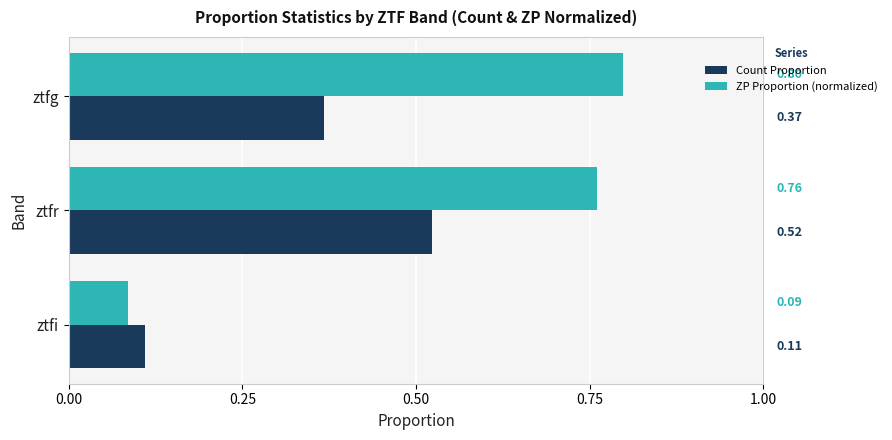

At how many categories does at least one series exceed 0?

3